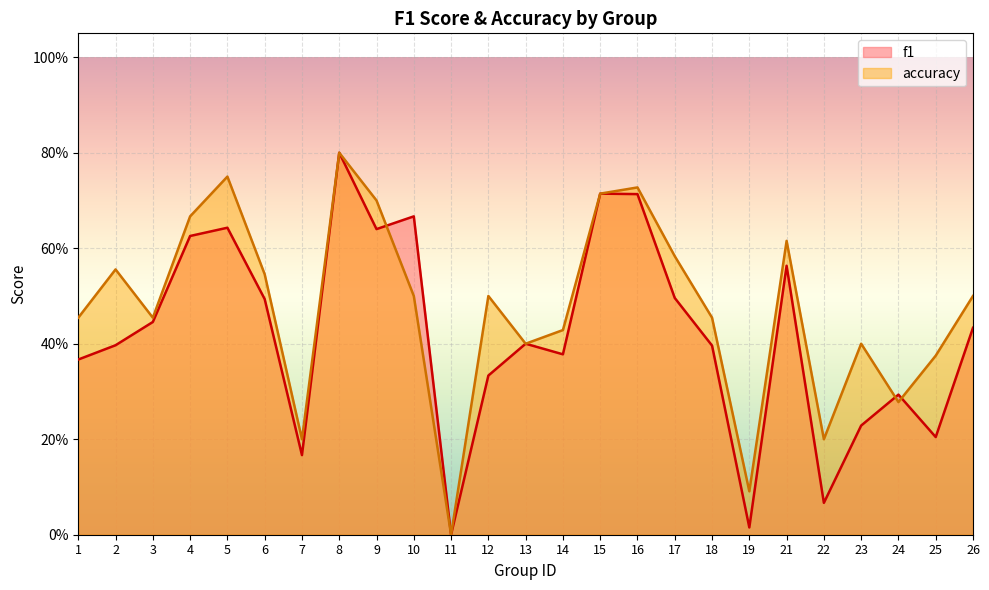

Rank the series at 2 from highest to lowest value.

accuracy, f1